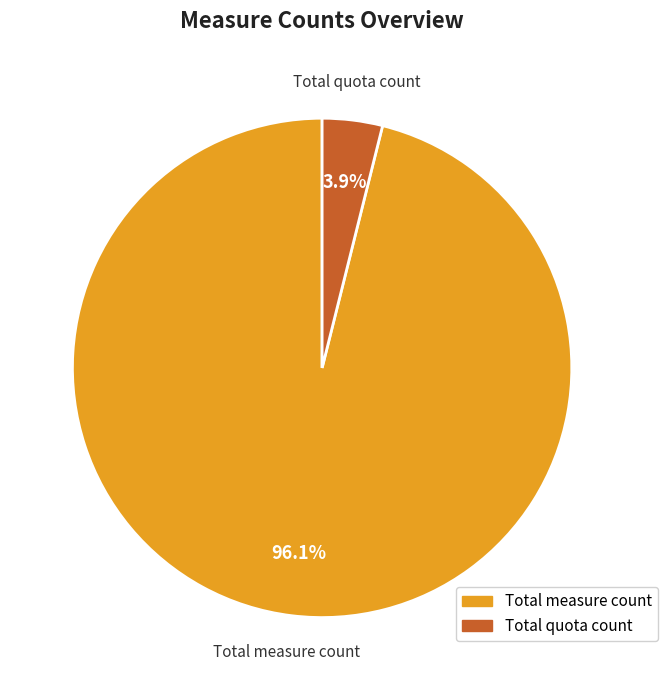

Does any single category account for the majority?

Yes